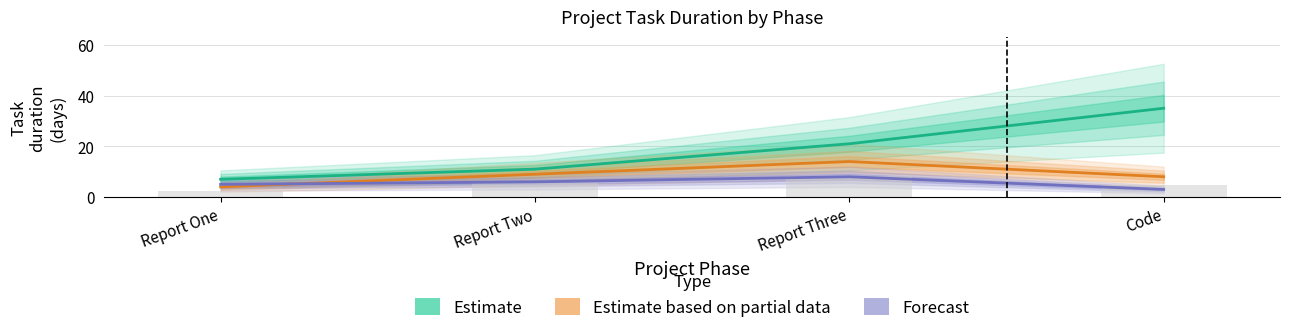

What is the difference between the Estimate values at Report Three and Report Two?

10